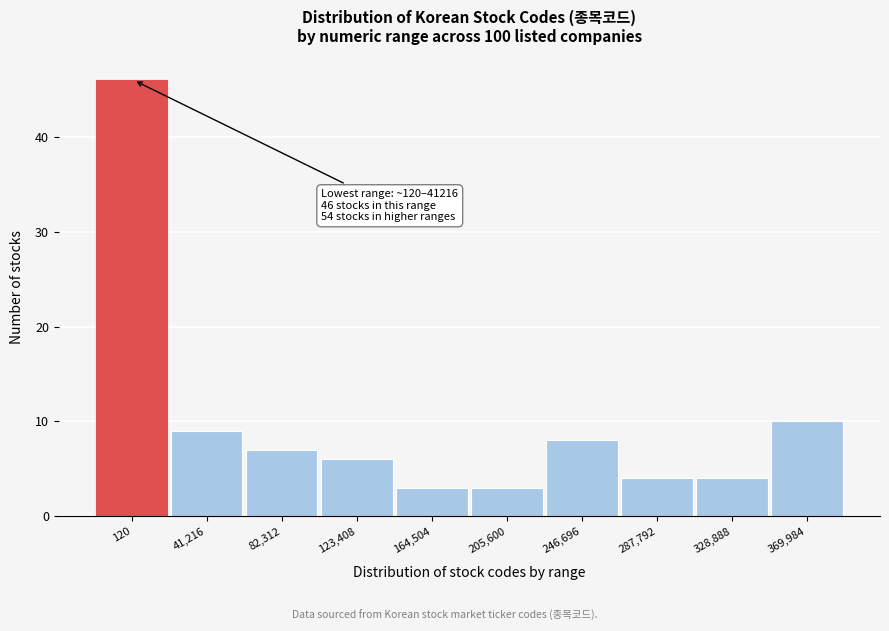

Reading left to right, what are all the values shown in this chart?

46	9	7	6	3	3	8	4	4	10